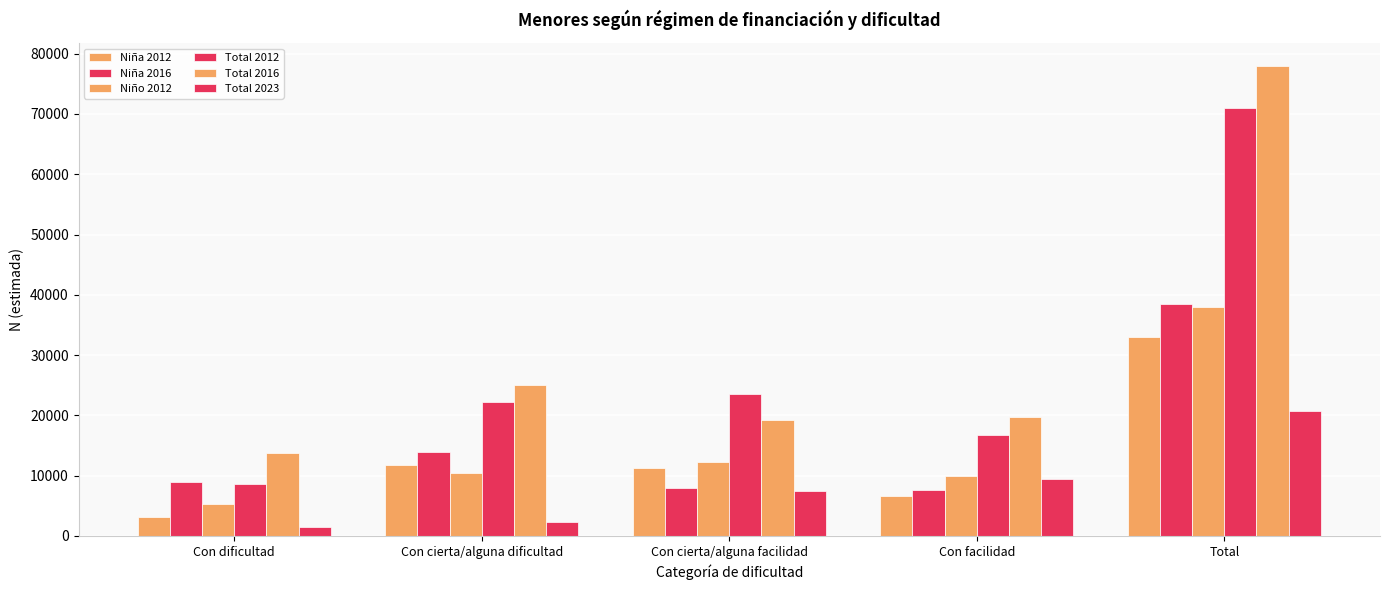

How many series are shown in this chart?

6